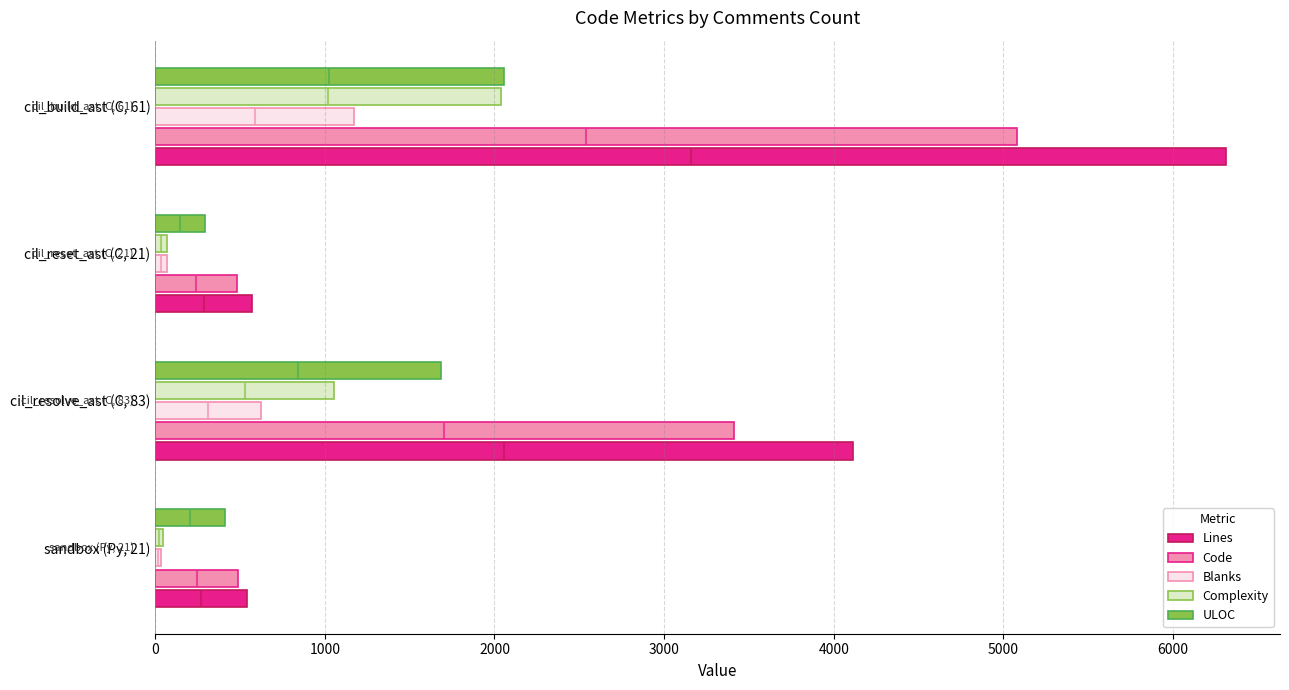

What is the maximum value for Blanks?

1172